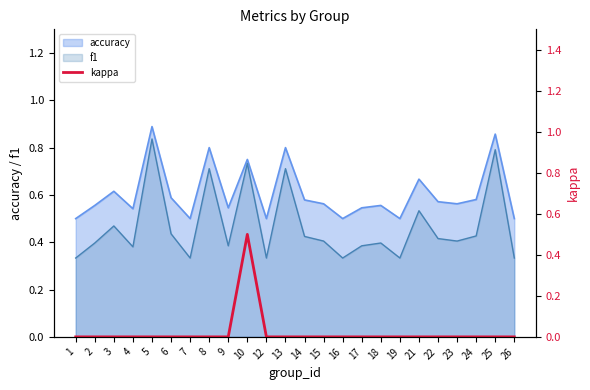

Which has a higher value, 14 or 1?

14